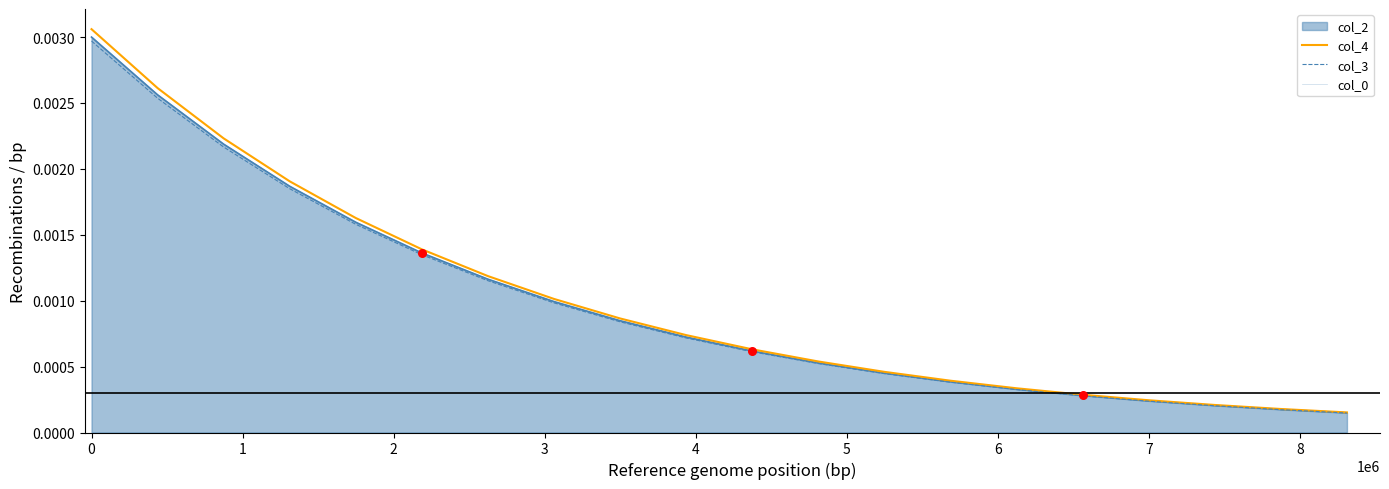

Which series reaches the minimum Y coordinate?

col_0